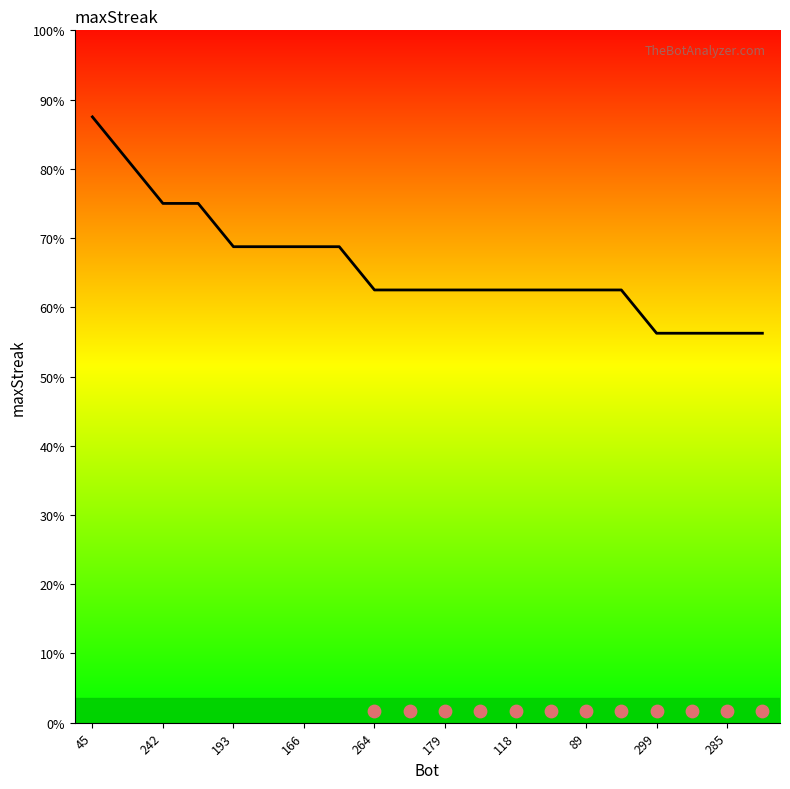

What is the change in value from 242 to 12?

-6